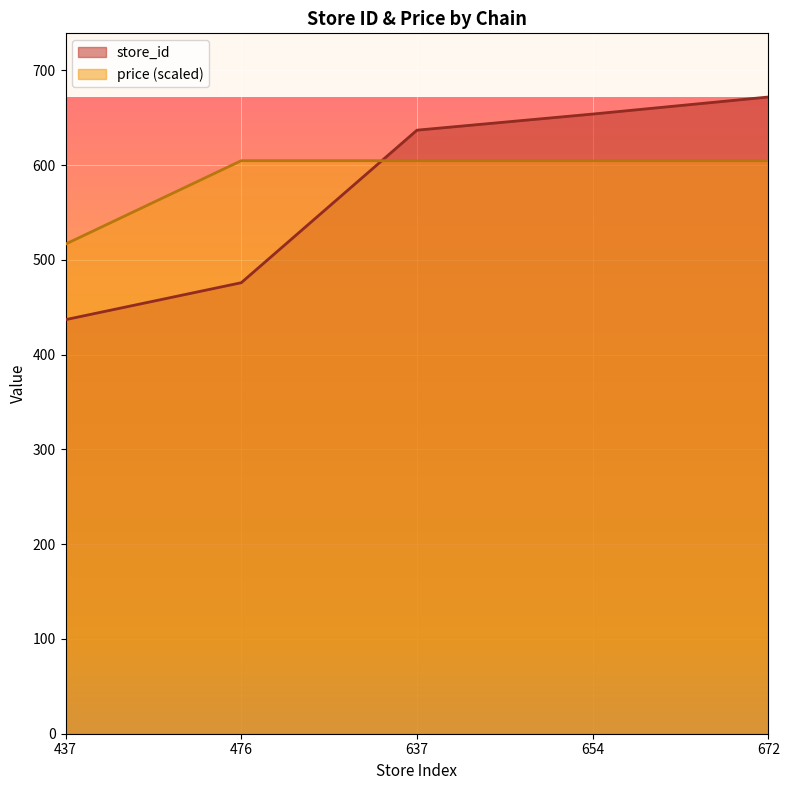

What is the difference between the maximum and second lowest values in the store_id series?

196.0